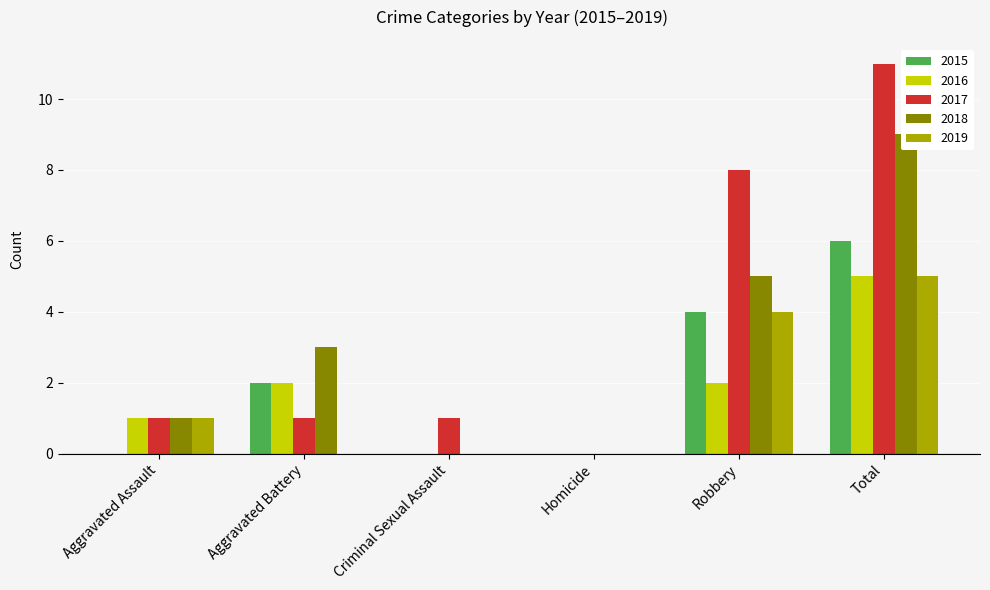

Between Criminal Sexual Assault and Total, which series saw the biggest shift?

2017